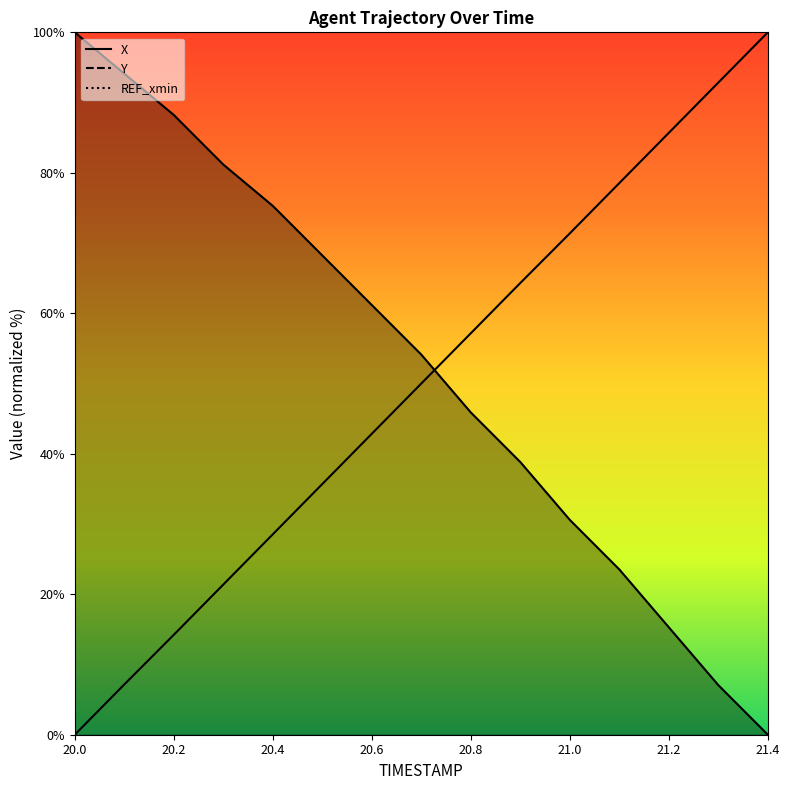

What is the label of the 15th point from the left?

21.4